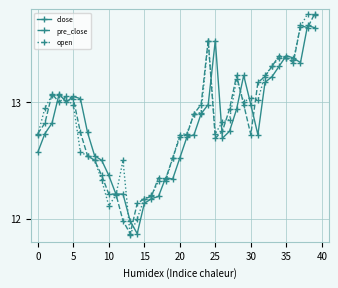

True or false: pre_close has more than 1 points higher than both neighbors.

True